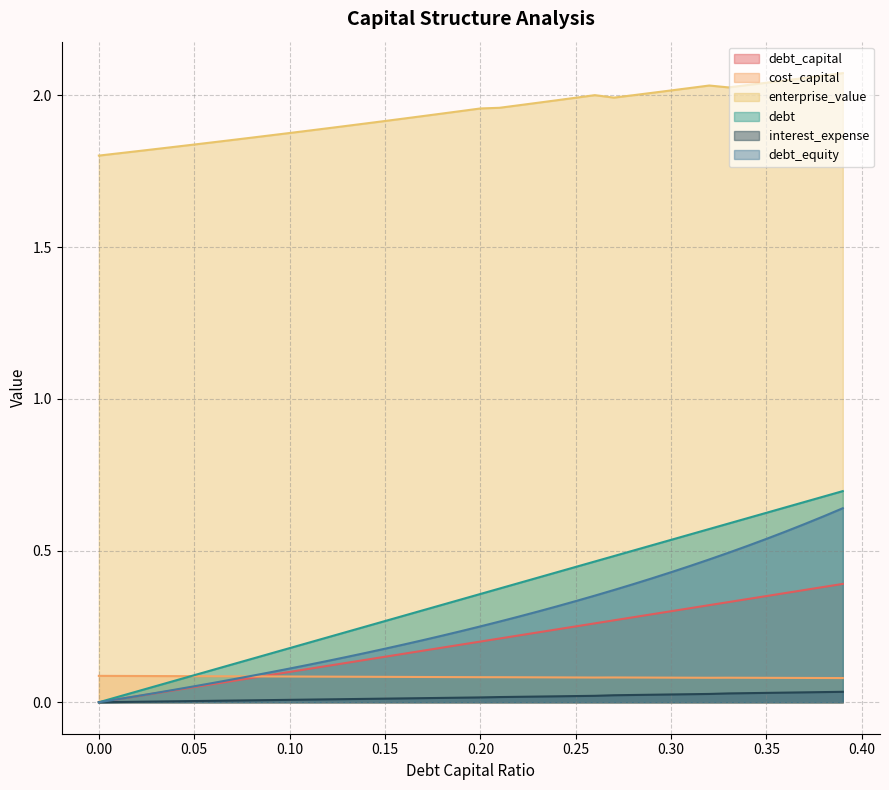

Between 0.1 and 0.24, which series saw the biggest shift?

debt_capital